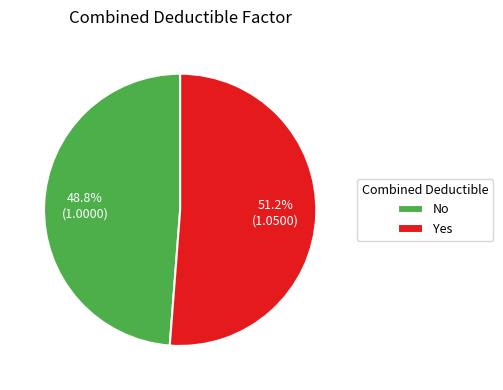

Combined, what portion of the pie is No and Yes?

100.0%